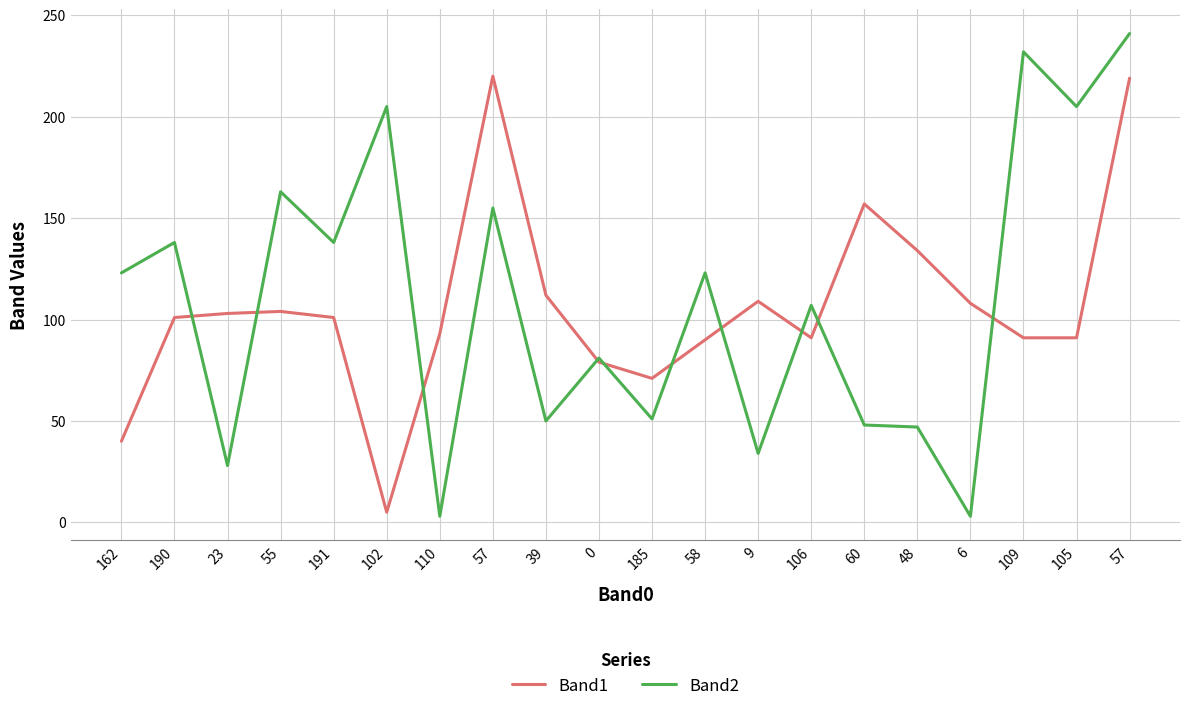

What is the difference between the maximum and minimum values in the Band1 series?

215